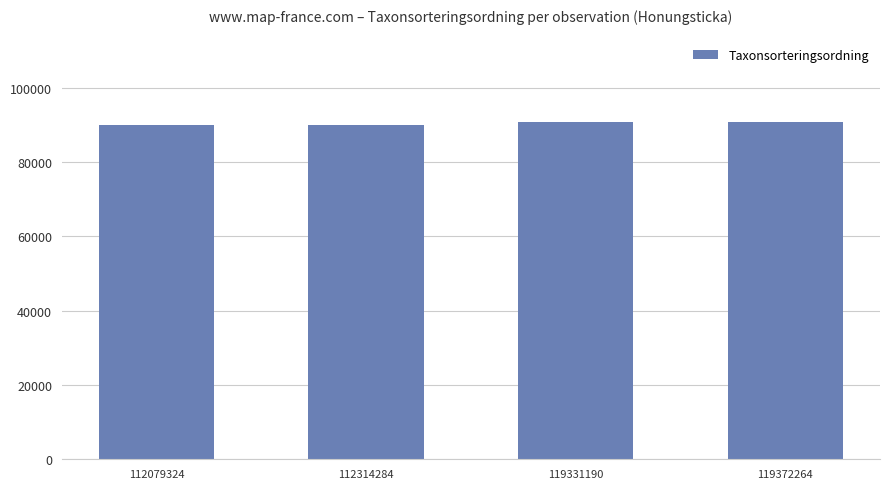

What is the difference between the second highest and minimum values?

977